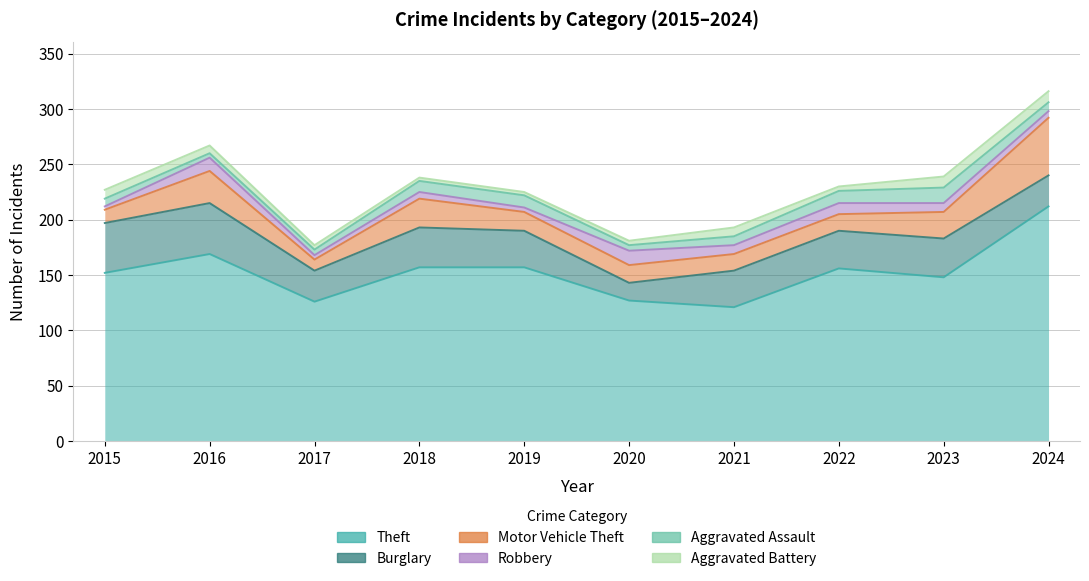

What are all the series names shown in the legend?

Theft, Burglary, Motor Vehicle Theft, Robbery, Aggravated Assault, Aggravated Battery